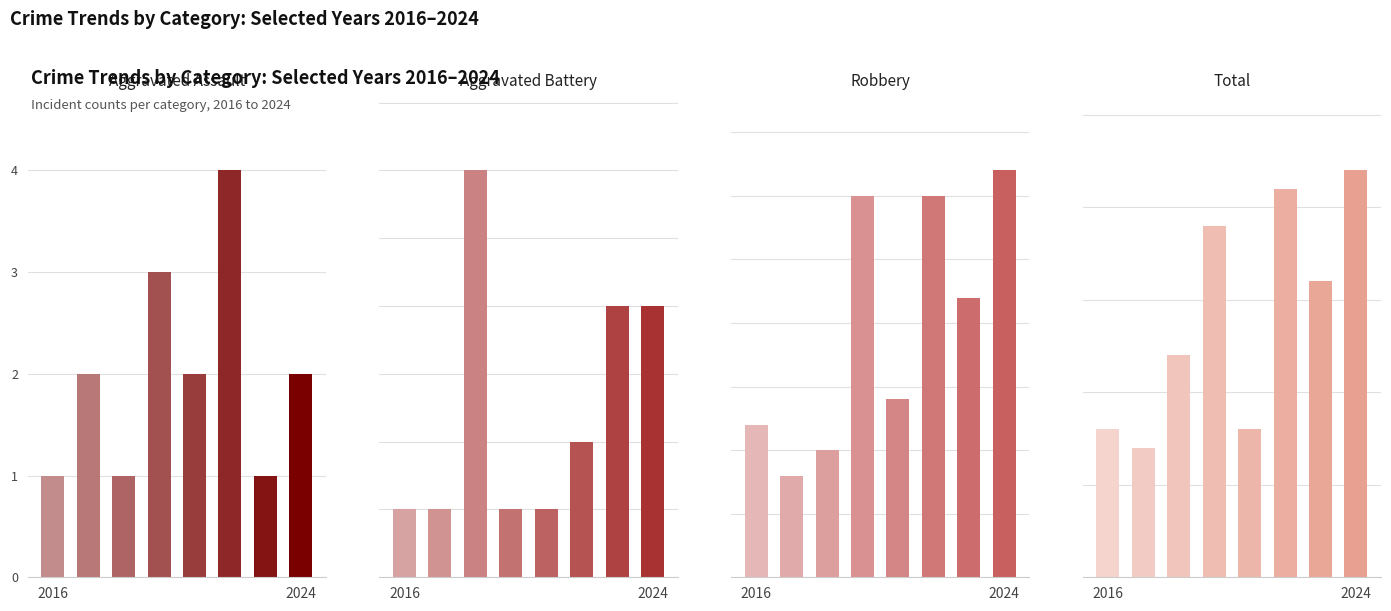

Reading left to right, list all the values displayed in this chart.

Aggravated Assault: 1	2	1	3	2	4	1	2
Aggravated Battery: 1	1	6	1	1	2	4	4
Robbery: 6	4	5	15	7	15	11	16
Total: 8	7	12	19	8	21	16	22